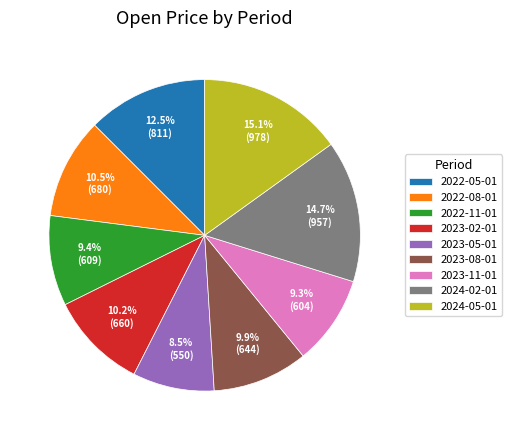

Count the number of slices in the pie.

9